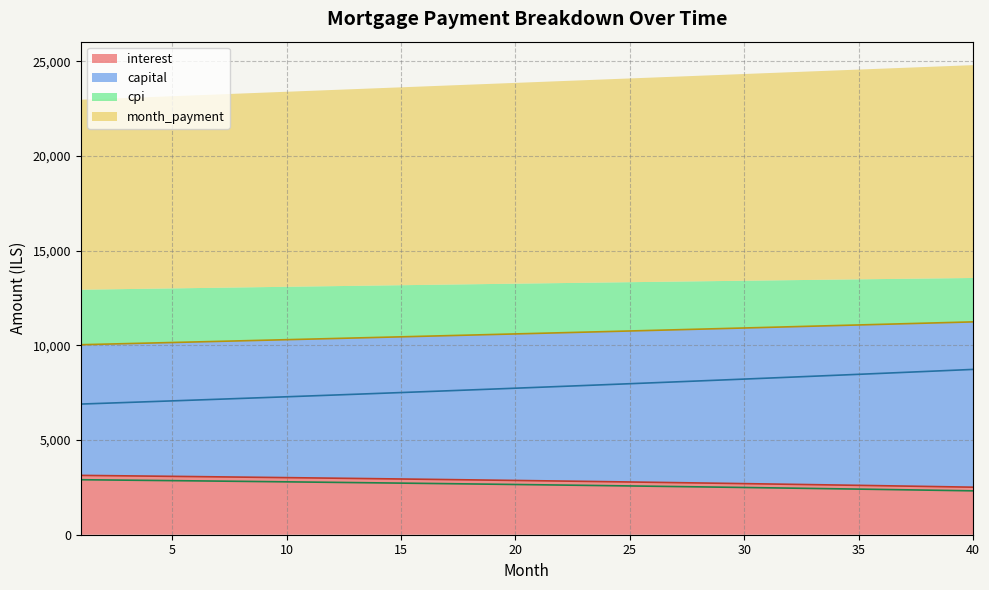

At which category is the sum across all series the highest?

40